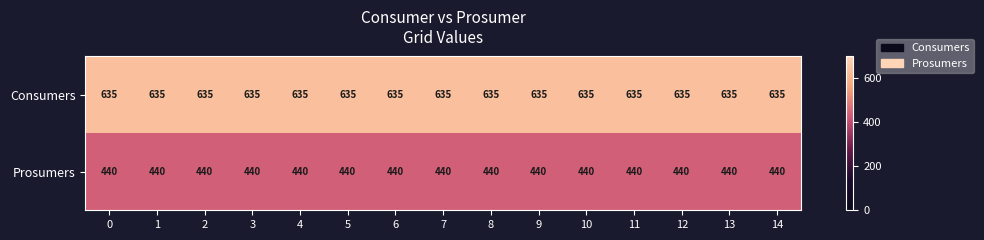

Rank the series by their average value, from highest to lowest.

Consumers, Prosumers